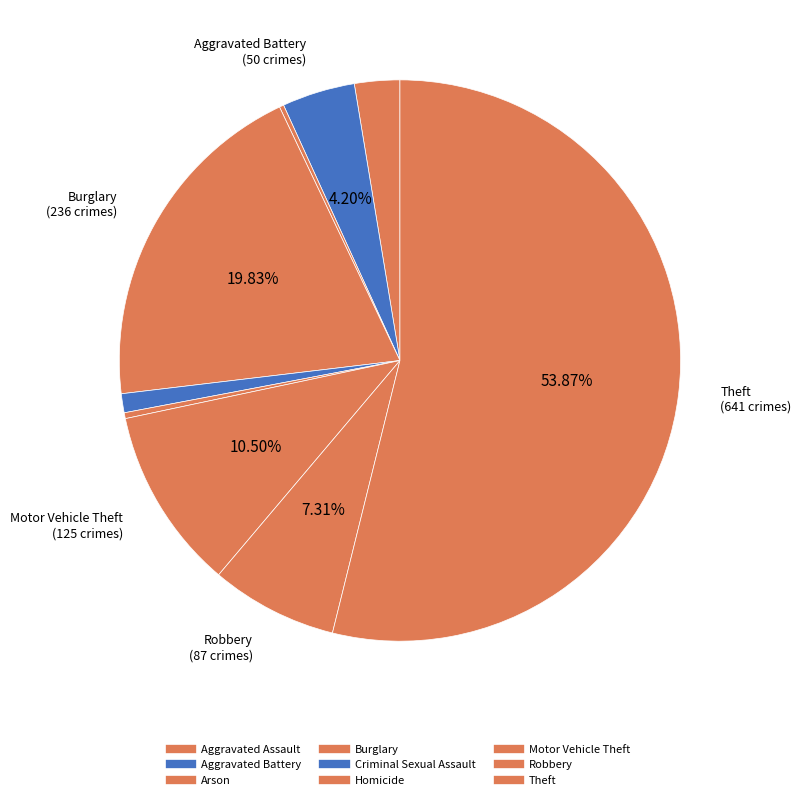

Does Criminal Sexual Assault represent more than half of the total?

No